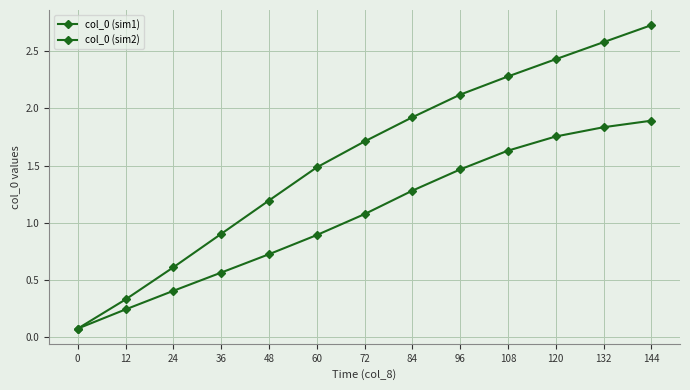

What is the highest value of the col_0 (sim2) series?

1.9